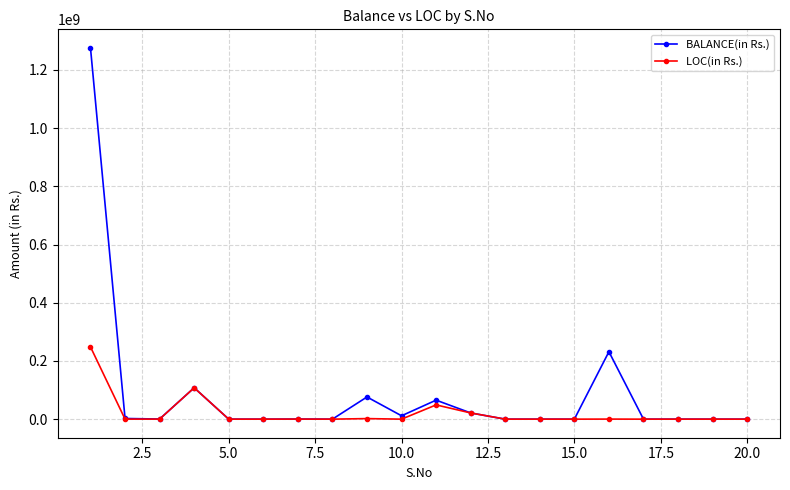

List the series in order of their overall mean, lowest first.

LOC(in Rs.), BALANCE(in Rs.)